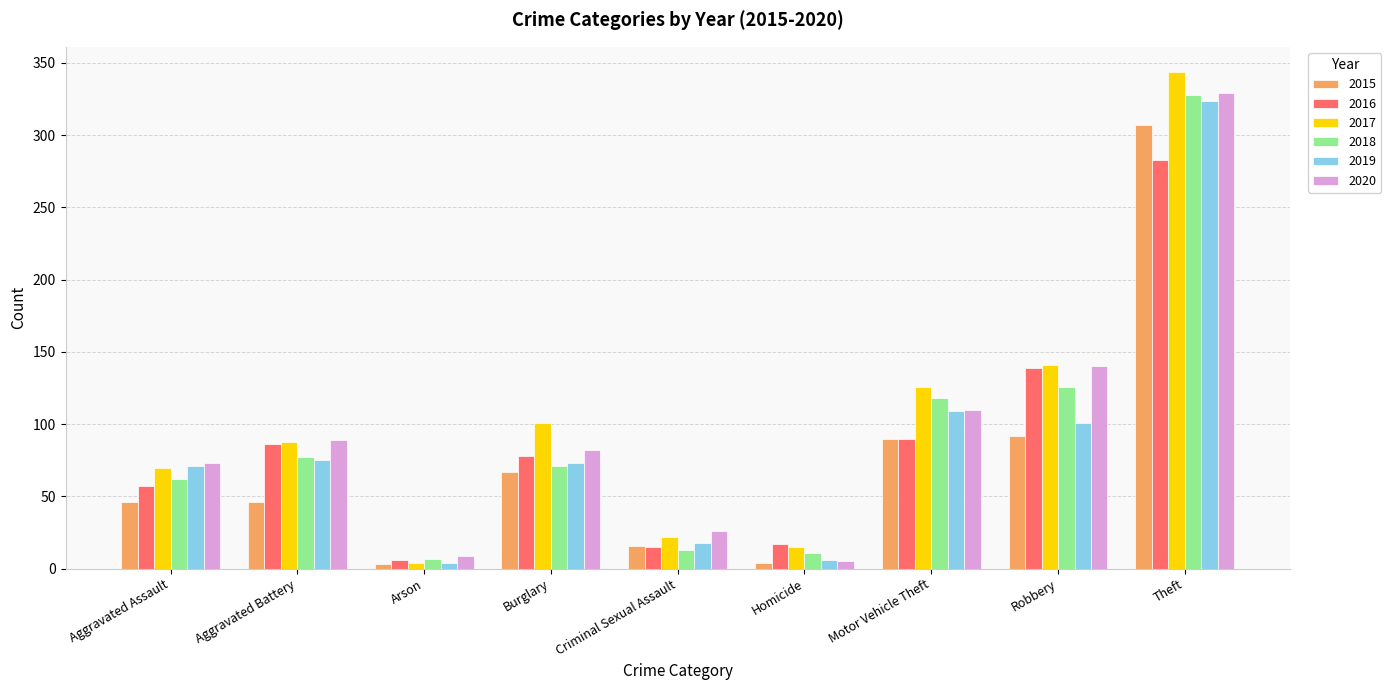

What are all the series names shown in the legend?

2015, 2016, 2017, 2018, 2019, 2020